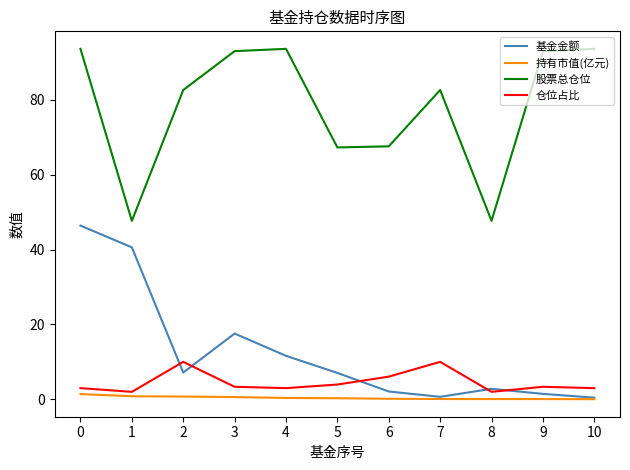

The 基金金额 series shows 10.7 at 5. True or false?

False